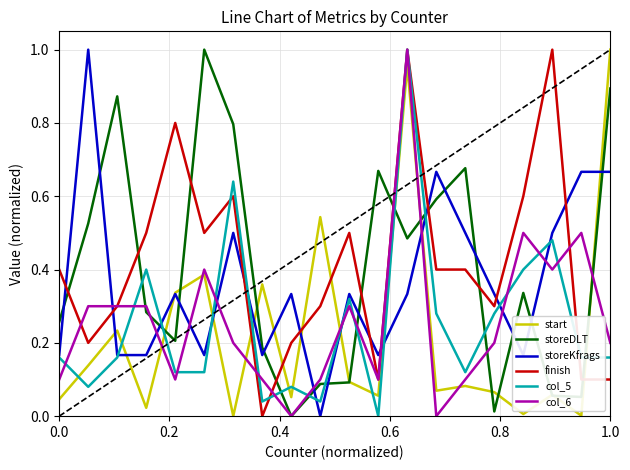

Which series ends up on top after the final intersection of col_6 and storeKfrags?

storeKfrags